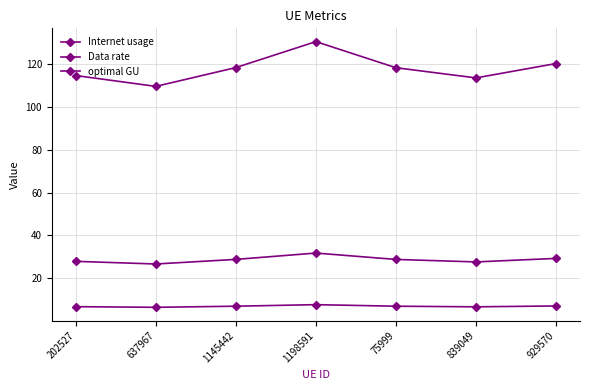

Between 75999 and 1145442, which is larger?

1145442